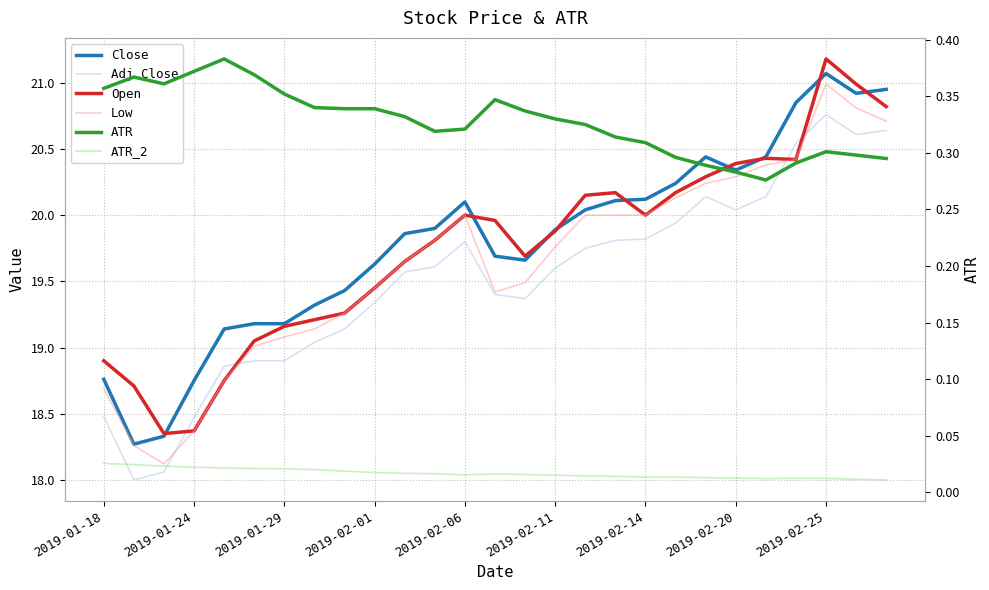

What is the difference between the maximum and minimum values in the Low series?

2.9